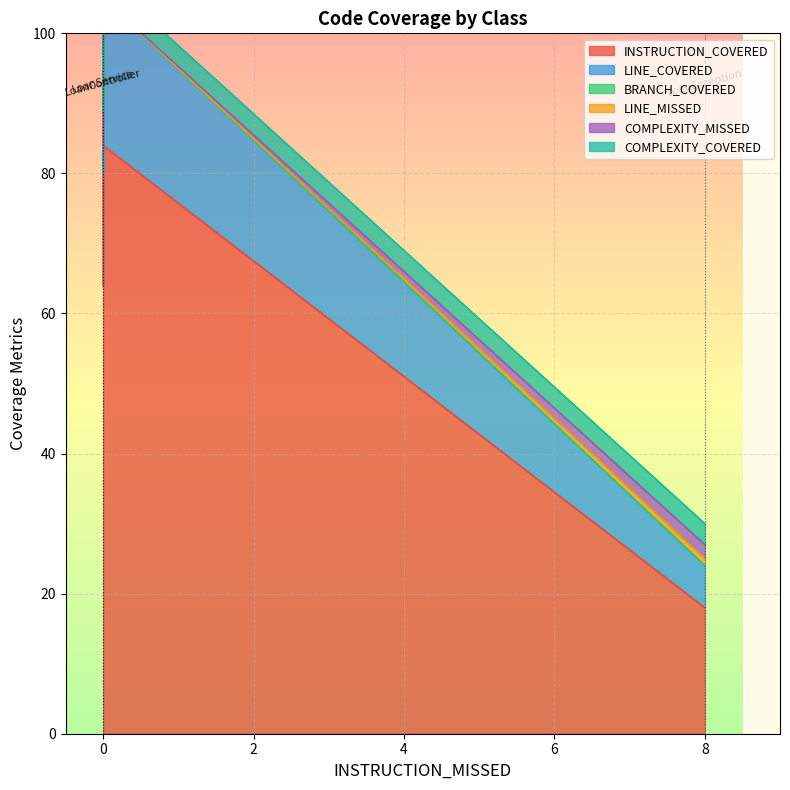

What is the total value across all series at LoanController?

108